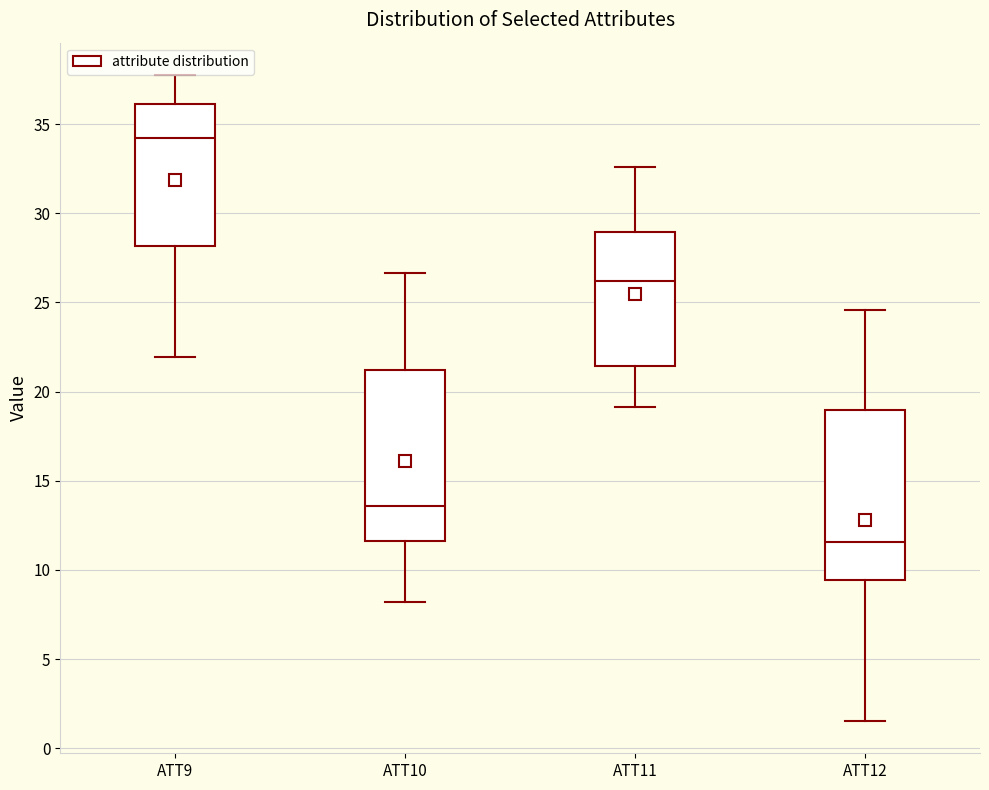

Reading left to right, transcribe this box plot: for each box, give where its median line is, the range the box spans, and where its two whiskers end, as read against the y-axis. The values are not printed on the chart, so give them approximately, as read against the axis.

ATT9: median 34.0, box 28.0 to 36.0, whiskers 22.0 to 38.0
ATT10: median 13.5, box 11.5 to 21.0, whiskers 8.0 to 26.5
ATT11: median 26.0, box 21.5 to 29.0, whiskers 19.0 to 32.5
ATT12: median 11.5, box 9.5 to 19.0, whiskers 1.5 to 24.5